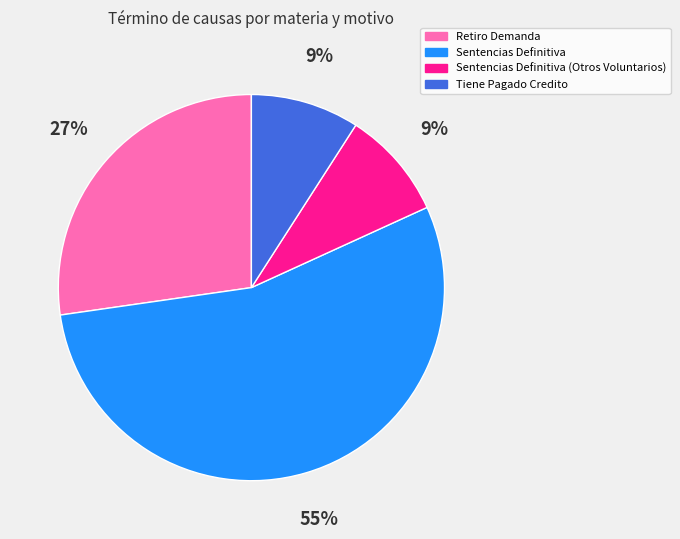

Is the sum of Tiene Pagado Credito and Sentencias Definitiva (Otros Voluntarios) greater than half?

No